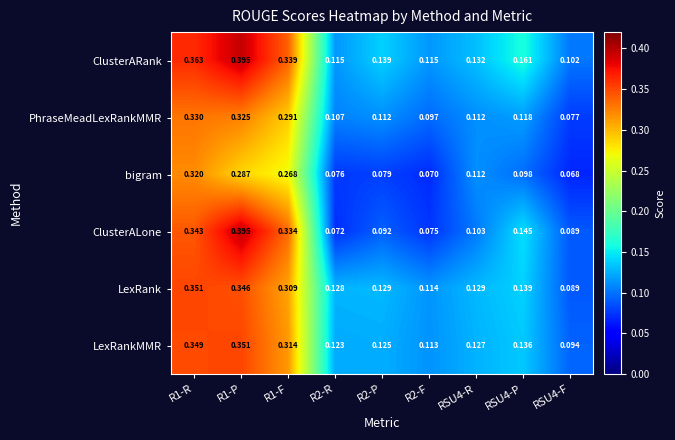

Which category has the lowest value across all series?

RSU4-F